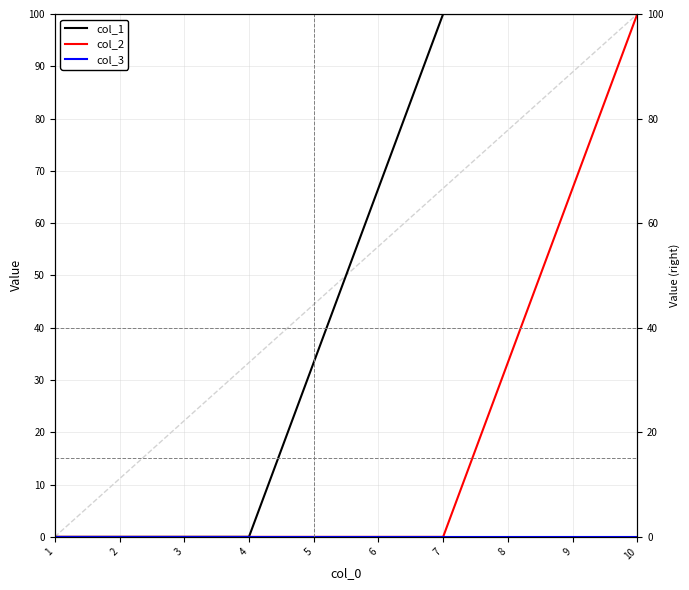

Reading right to left, extract all data points from this chart.

col_1: 100.0	100.0	100.0	100.0	66.7	33.3	0.0	0.0	0.0	0.0
col_2: 100.0	66.7	33.3	0.0	0.0	0.0	0.0	0.0	0.0	0.0
col_3: 0.0	0.0	0.0	0.0	0.0	0.0	0.0	0.0	0.0	0.0